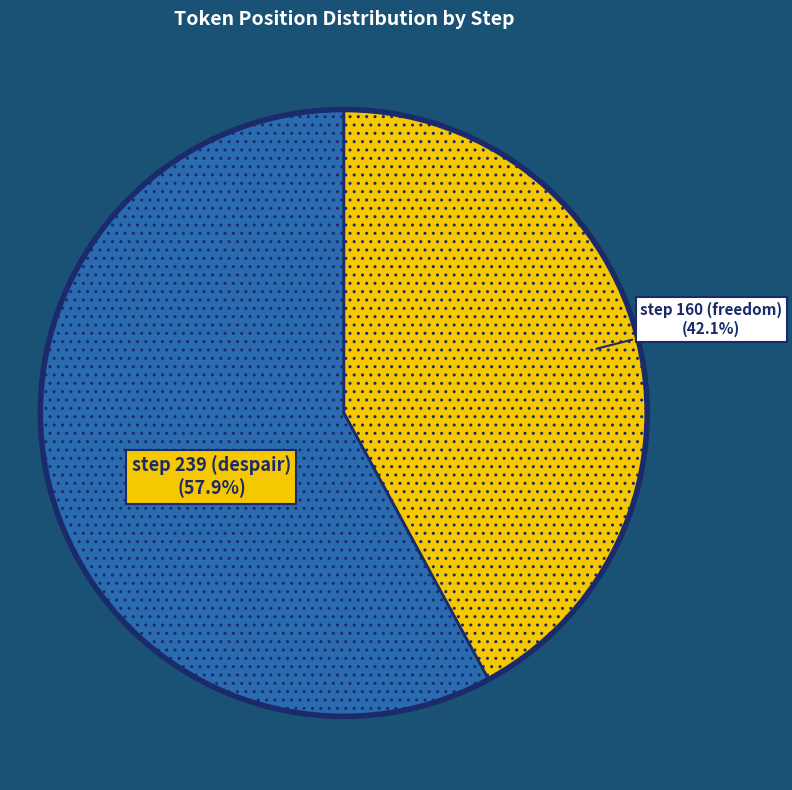

How many slices are in this pie chart?

2